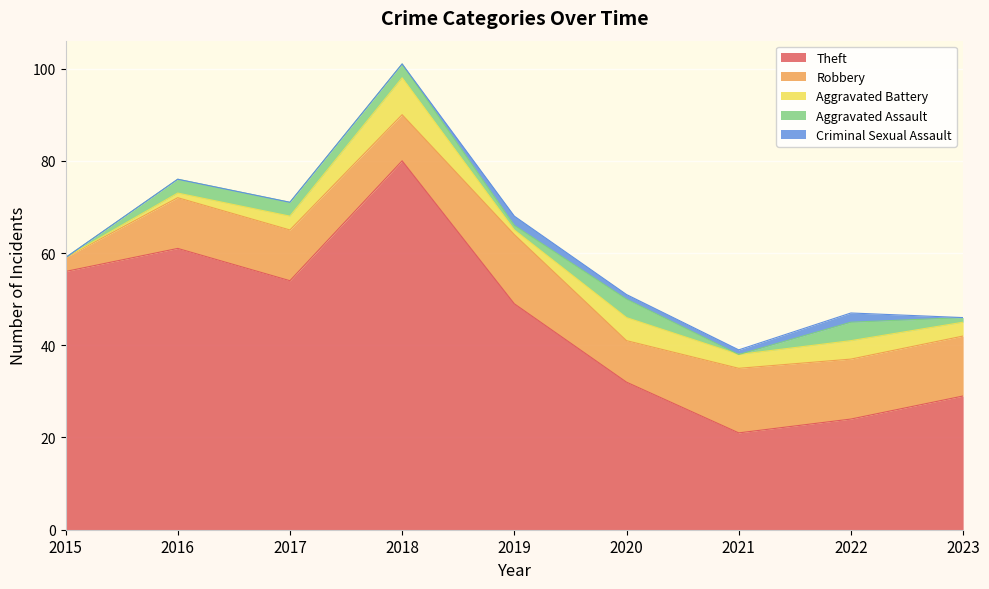

How many Aggravated Assault values are between 1 and 3?

5